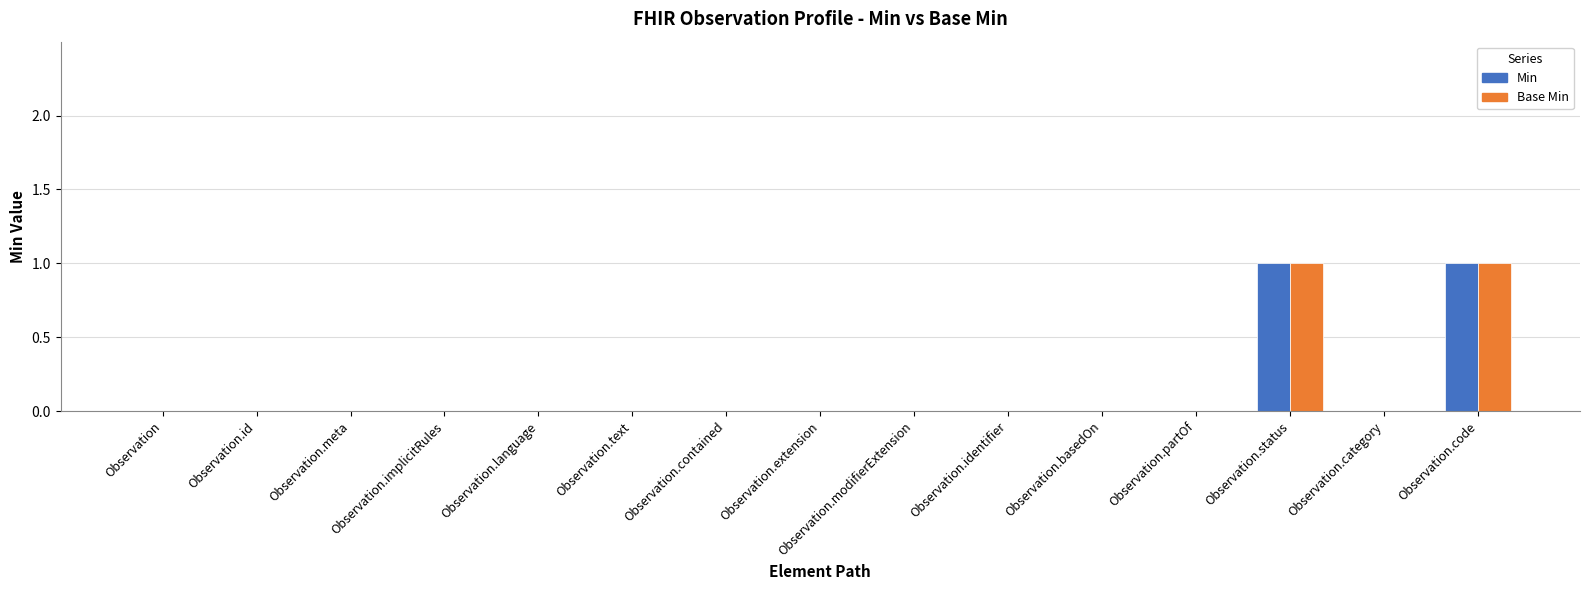

The Base Min series shows 1 at Observation.partOf. True or false?

False